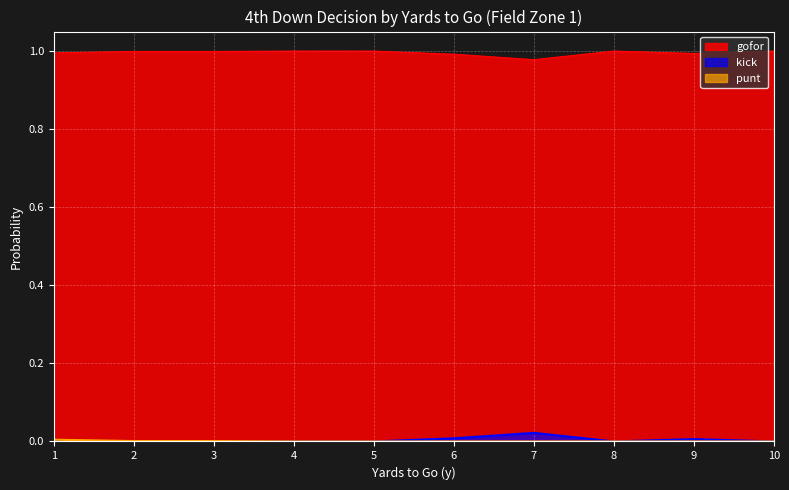

What is the value of the gofor point at the 8th from the left?

1.0